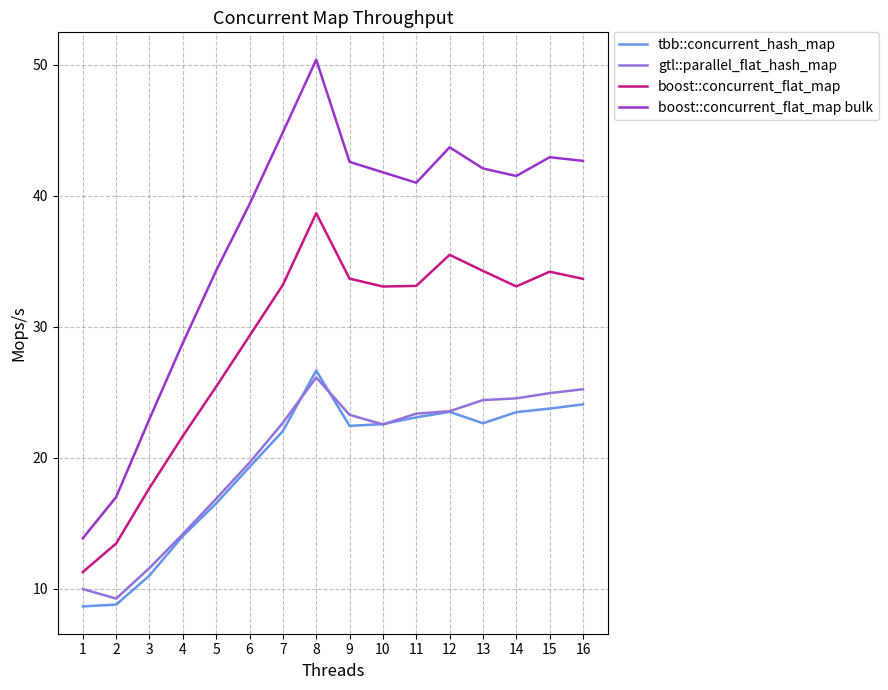

Which series has the largest range (max minus min)?

boost::concurrent_flat_map bulk